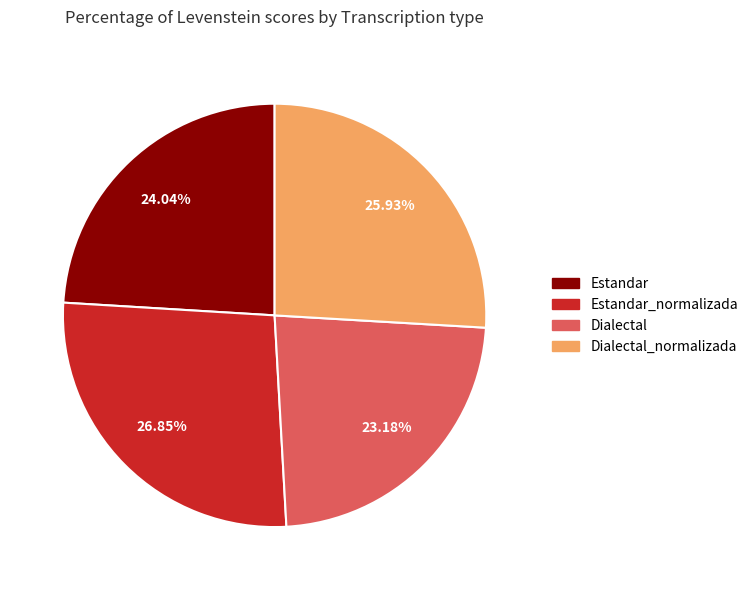

To the nearest percent, what is the average slice percentage?

25%